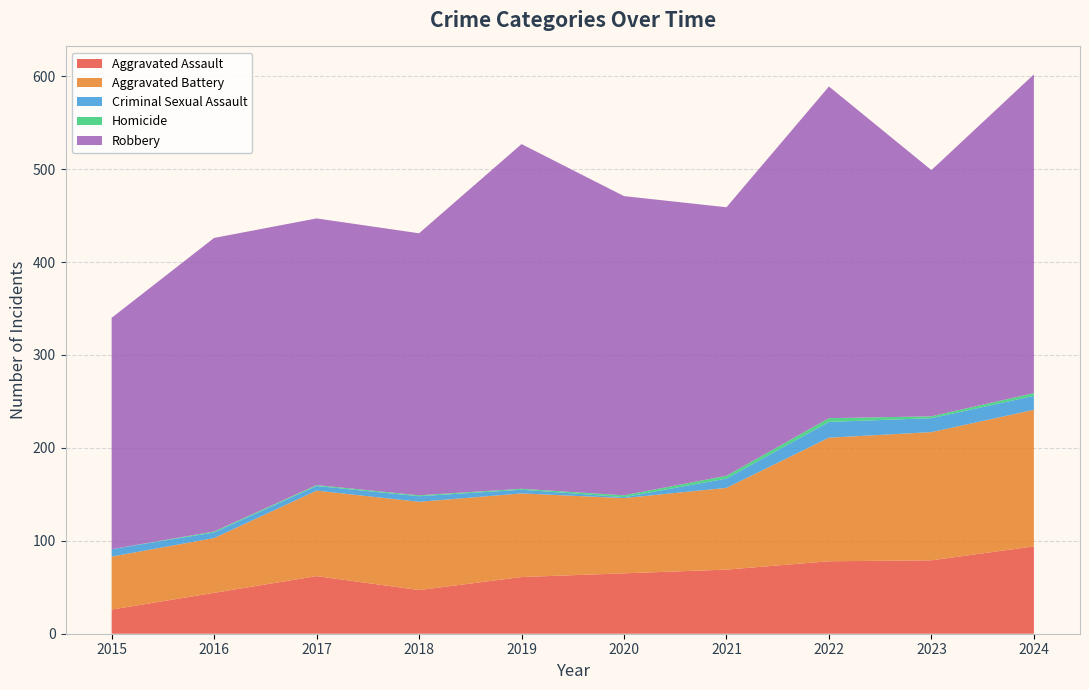

Reading left to right, transcribe all the data shown in this chart.

Aggravated Assault: 2015=26	2016=44	2017=62	2018=47	2019=61	2020=65	2021=69	2022=78	2023=79	2024=94
Aggravated Battery: 2015=57	2016=59	2017=92	2018=95	2019=90	2020=81	2021=88	2022=133	2023=138	2024=147
Criminal Sexual Assault: 2015=8	2016=6	2017=5	2018=6	2019=4	2020=1	2021=10	2022=17	2023=15	2024=15
Homicide: 2015=0	2016=1	2017=1	2018=1	2019=1	2020=2	2021=3	2022=4	2023=2	2024=3
Robbery: 2015=249	2016=316	2017=287	2018=282	2019=371	2020=322	2021=289	2022=357	2023=265	2024=343